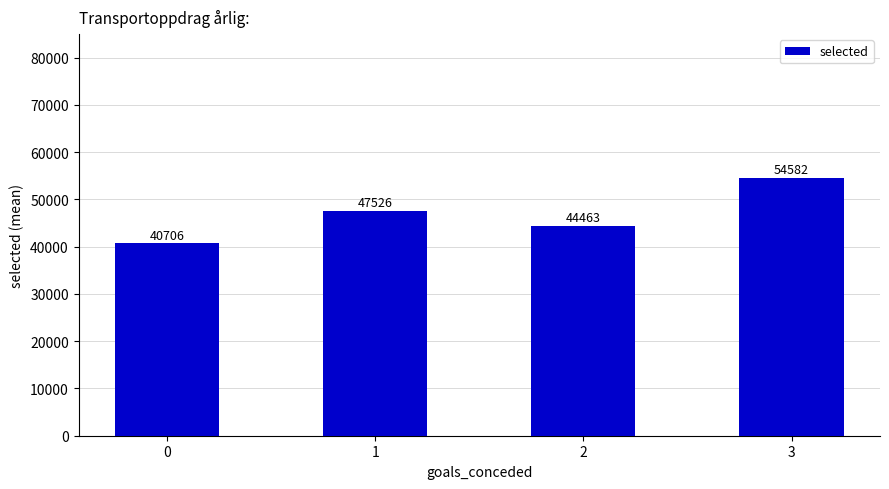

What is the sum of the values at 1 and 3?

102108